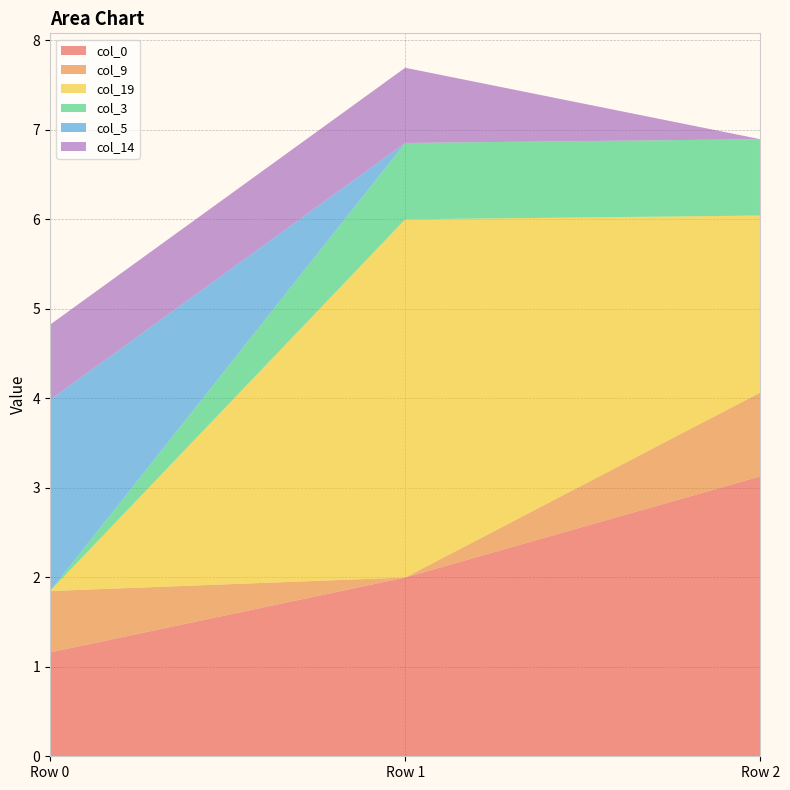

Reading right to left, extract all data points from this chart.

col_0: 3.1	2.0	1.2
col_9: 0.9	0.0	0.7
col_19: 2.0	4.0	0.0
col_3: 0.9	0.9	0.0
col_5: 0.0	0.0	2.1
col_14: 0.0	0.8	0.8